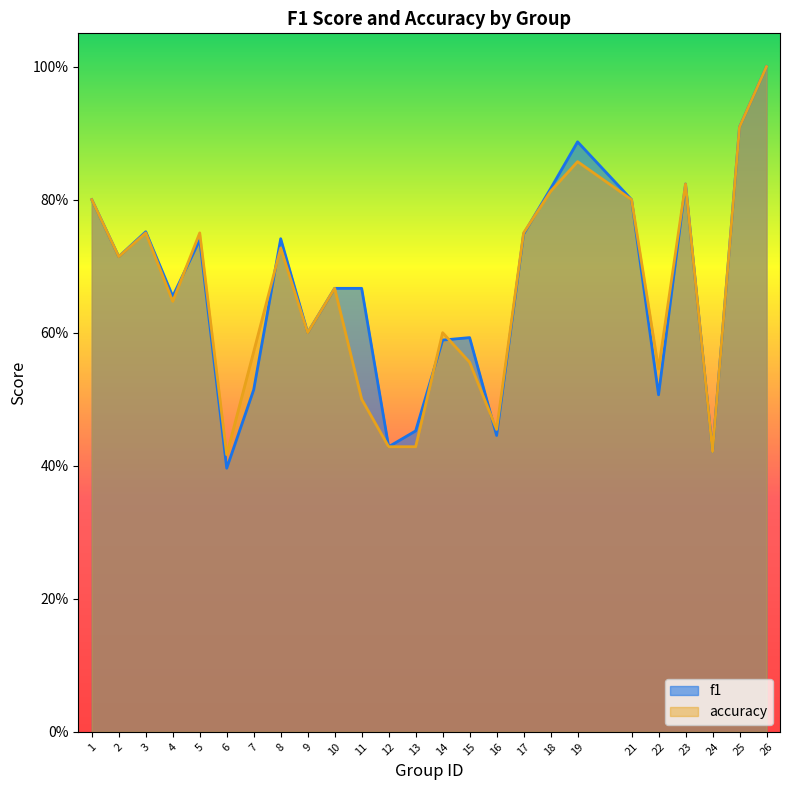

What is the sum of all f1 values?

16.7